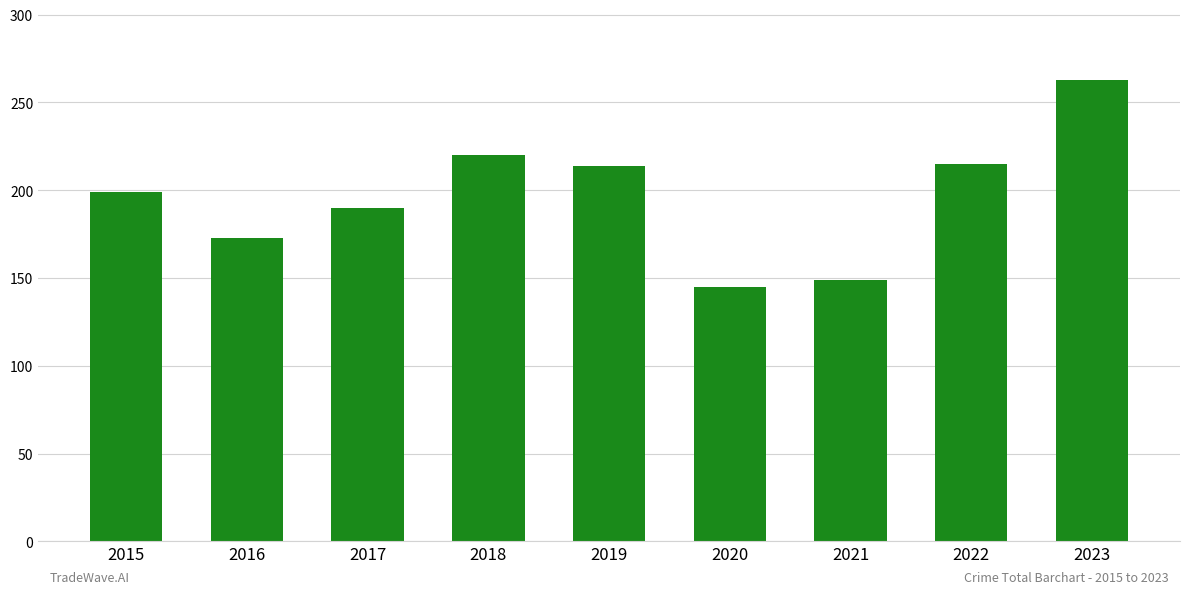

Does the chart contain any negative values?

No